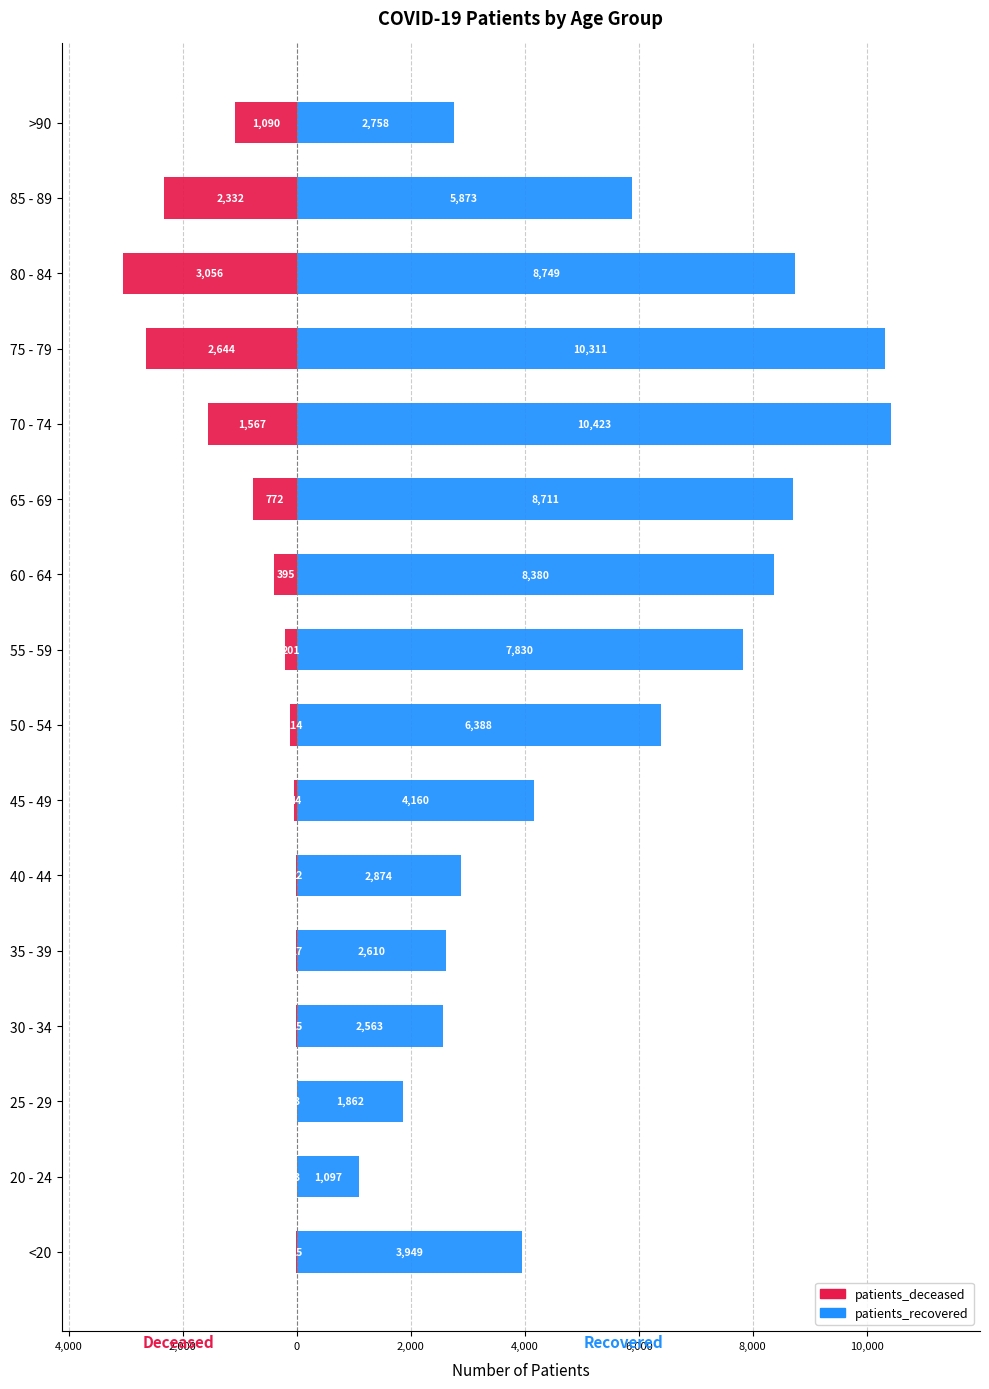

What is the maximum value for patients_deceased?

-3